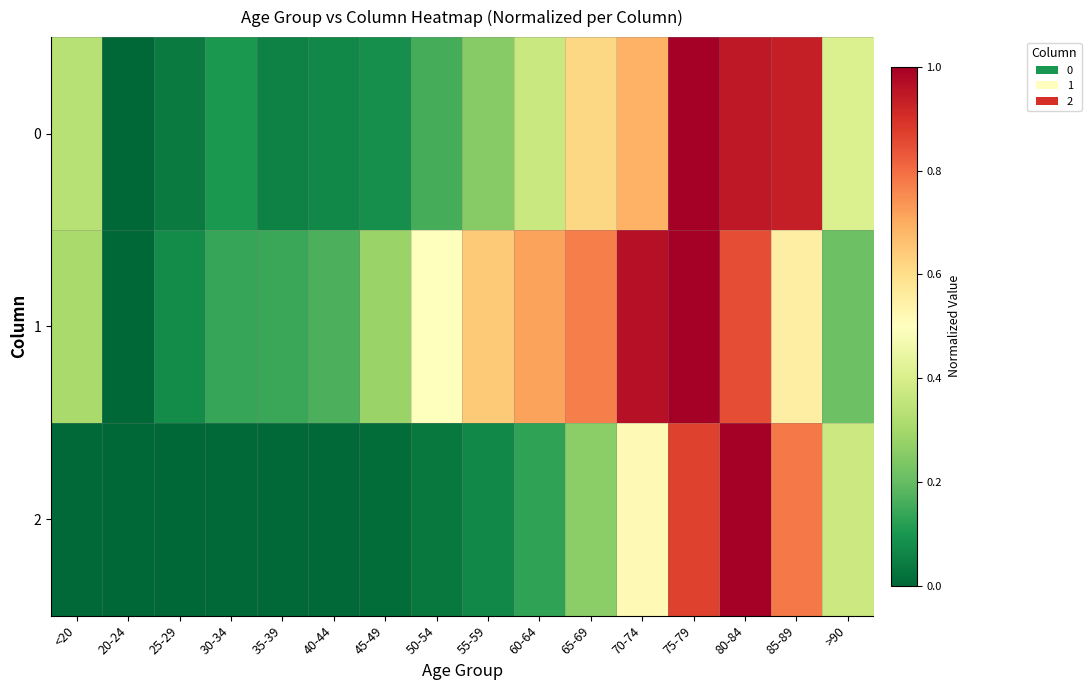

Rank the series at 40-44 from highest to lowest value.

1, 0, 2